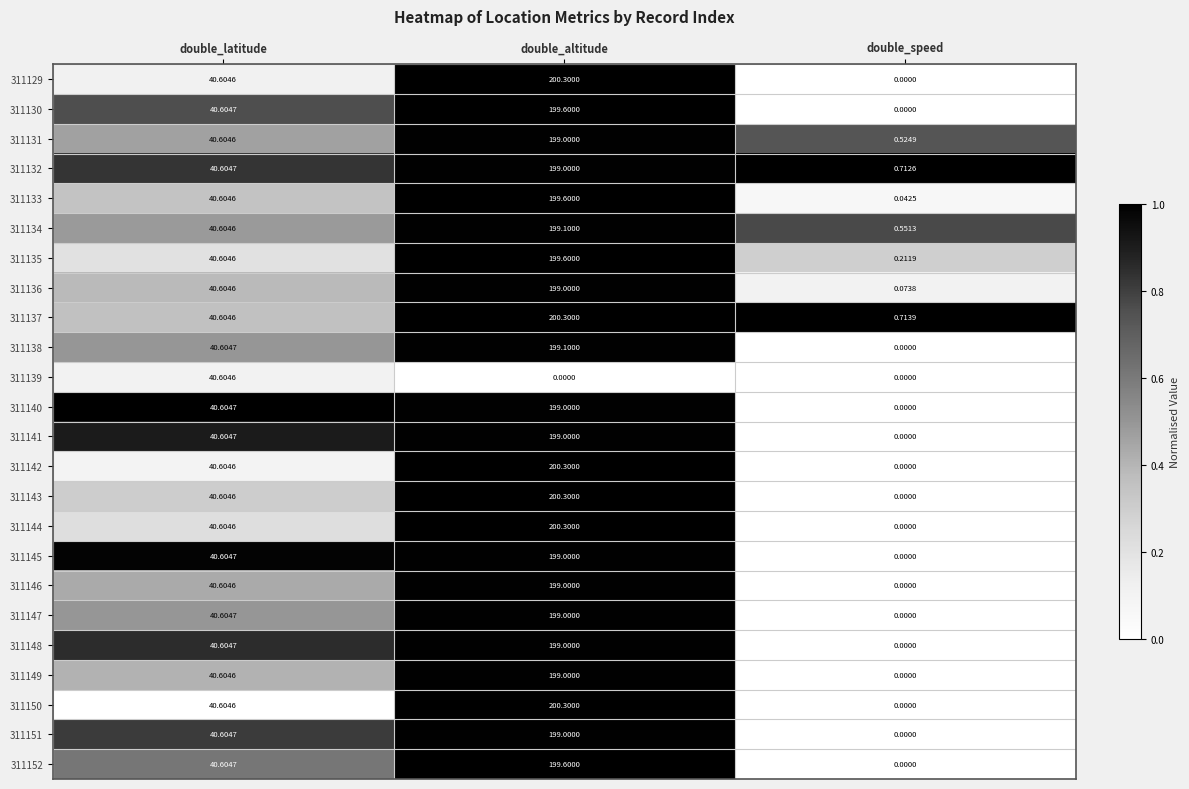

Rank the categories by 311149 value from lowest to highest.

double_speed, double_latitude, double_altitude